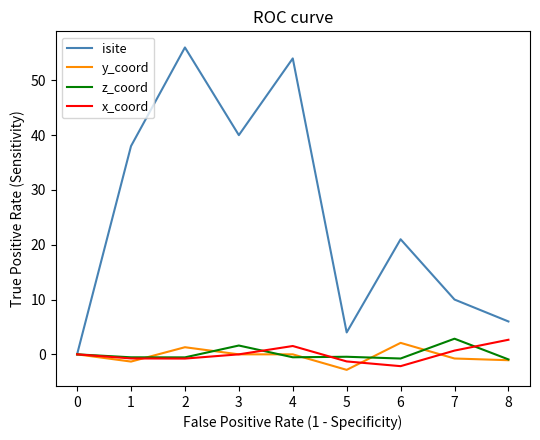

Is the value of y_coord at 7 greater than the value of isite at 6?

No